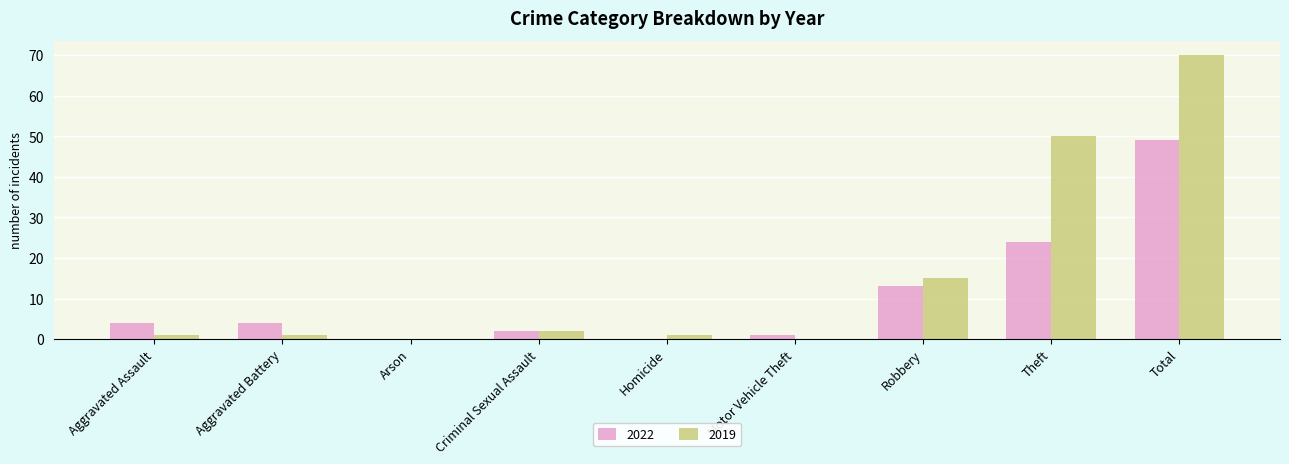

Which label corresponds to the largest value in the chart?

Total